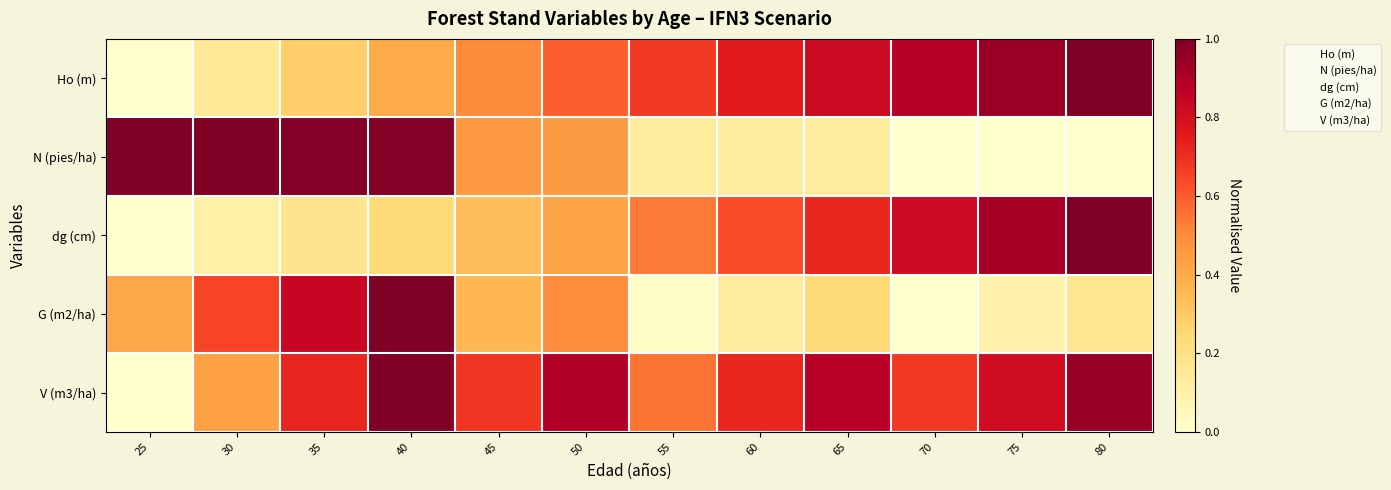

Reading left to right, transcribe all the data shown in this chart.

Ho (m): 25=0.0	30=0.2	35=0.3	40=0.4	45=0.5	50=0.6	55=0.7	60=0.8	65=0.8	70=0.9	75=0.9	80=1.0
N (pies/ha): 25=1.0	30=1.0	35=1.0	40=1.0	45=0.5	50=0.5	55=0.1	60=0.1	65=0.1	70=0.0	75=0.0	80=0.0
dg (cm): 25=0.0	30=0.1	35=0.2	40=0.2	45=0.3	50=0.4	55=0.5	60=0.6	65=0.7	70=0.8	75=0.9	80=1.0
G (m2/ha): 25=0.4	30=0.6	35=0.8	40=1.0	45=0.4	50=0.5	55=0.0	60=0.1	65=0.2	70=0.0	75=0.1	80=0.2
V (m3/ha): 25=0.0	30=0.4	35=0.7	40=1.0	45=0.7	50=0.9	55=0.5	60=0.7	65=0.9	70=0.7	75=0.8	80=0.9